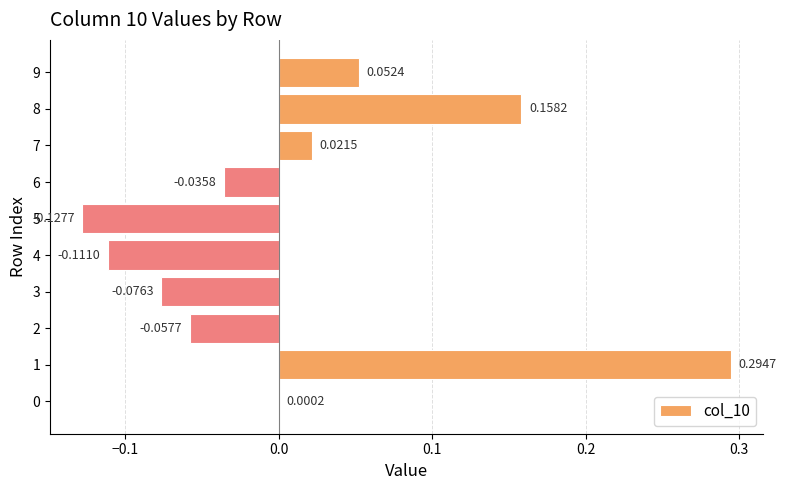

What is the change in value from 4 to 8?

+0.3